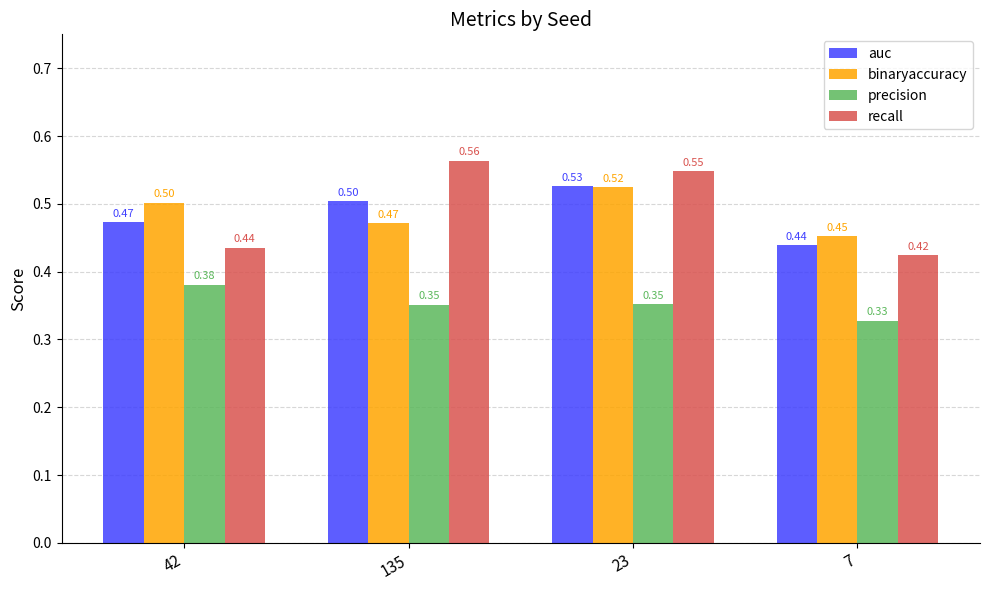

What is the difference between the highest and lowest values at 135?

0.2